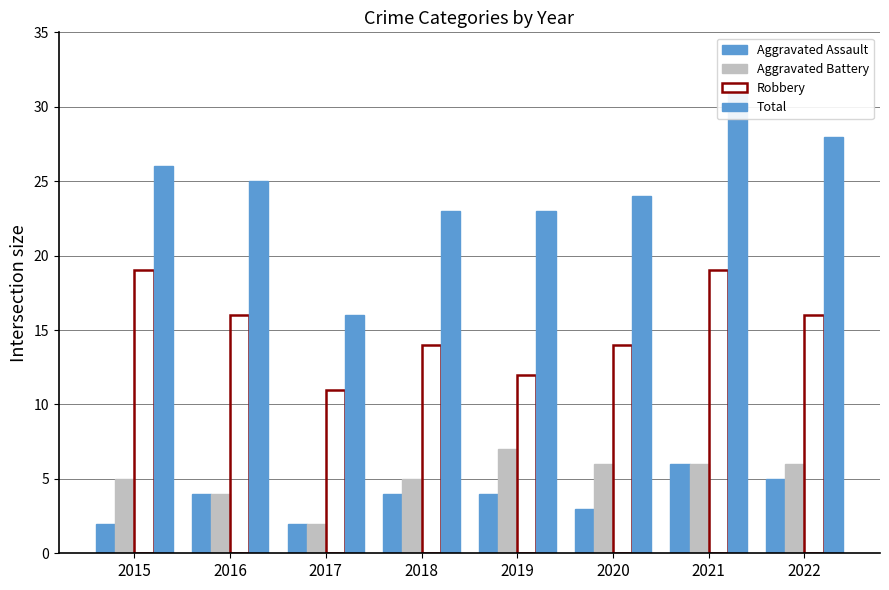

True or false: Aggravated Battery has a value of 2 at 2015.

False